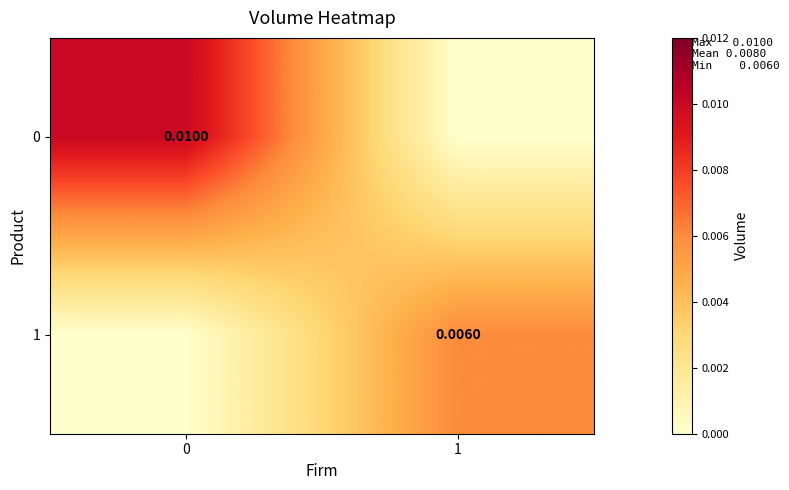

True or false: 1 has a value of 0.0 at 1.

False